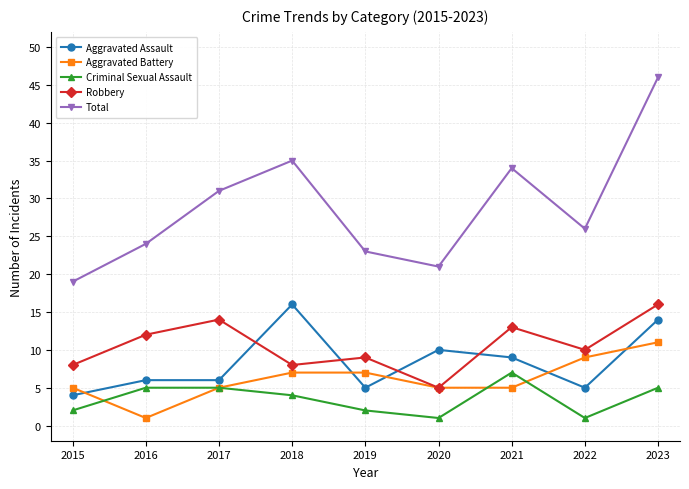

Reading left to right, transcribe all the data shown in this chart.

Aggravated Assault: 4	6	6	16	5	10	9	5	14
Aggravated Battery: 5	1	5	7	7	5	5	9	11
Criminal Sexual Assault: 2	5	5	4	2	1	7	1	5
Robbery: 8	12	14	8	9	5	13	10	16
Total: 19	24	31	35	23	21	34	26	46